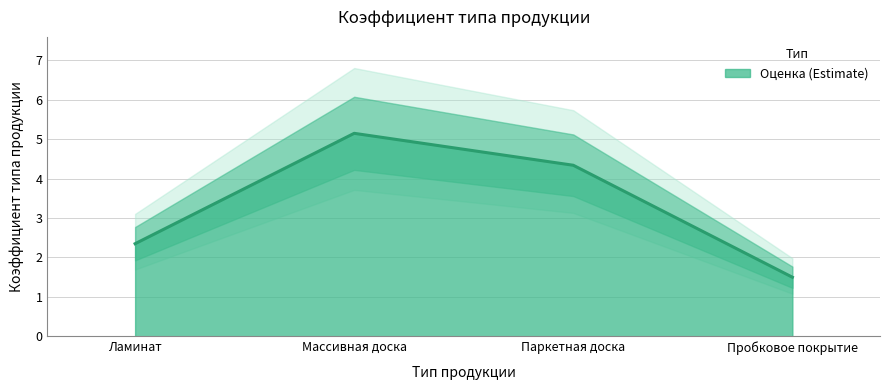

Approximately how many times larger is the value at Пробковое покрытие compared to Паркетная доска?

0.3